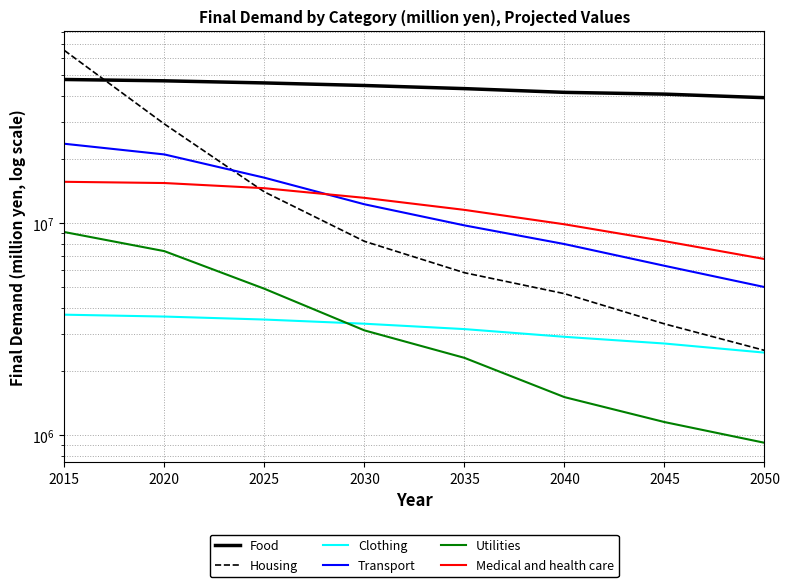

What is the spread (max minus min) of values at 2045?

39503445